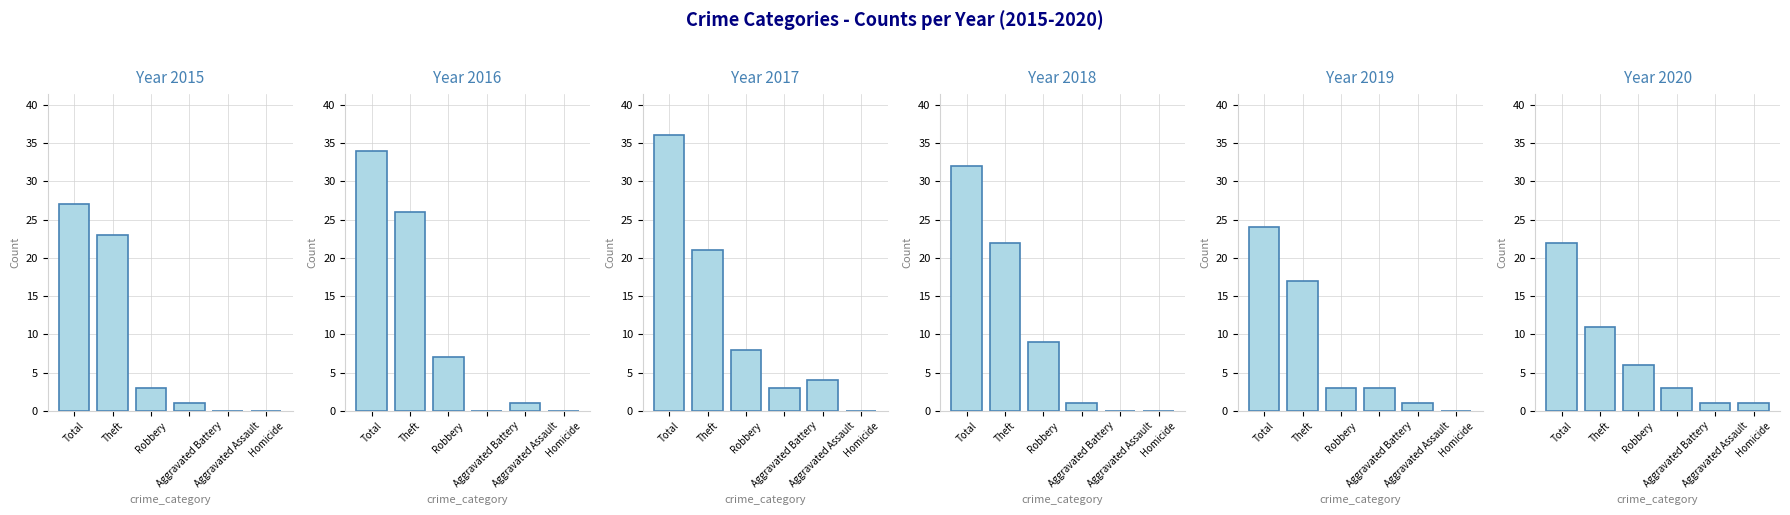

What is the difference between the maximum and second lowest values in the 2019 series?

23